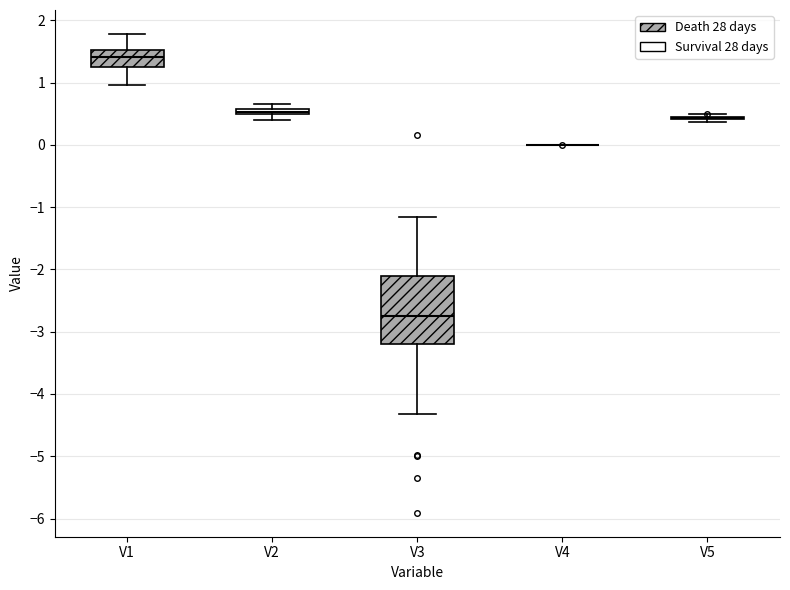

Comparing the boxes themselves (not the whiskers), which one is the tallest?

V3